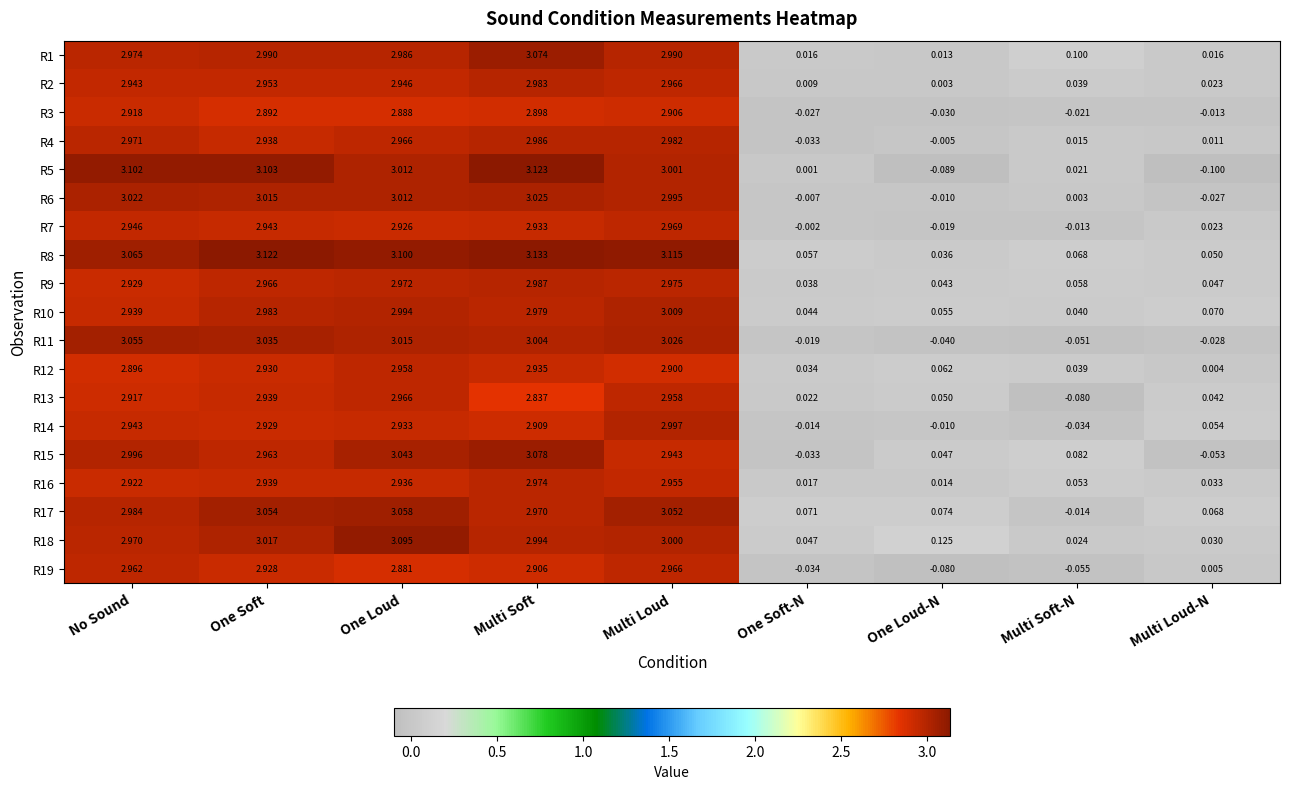

At which label is R4 closest to 1?

Multi Soft-N